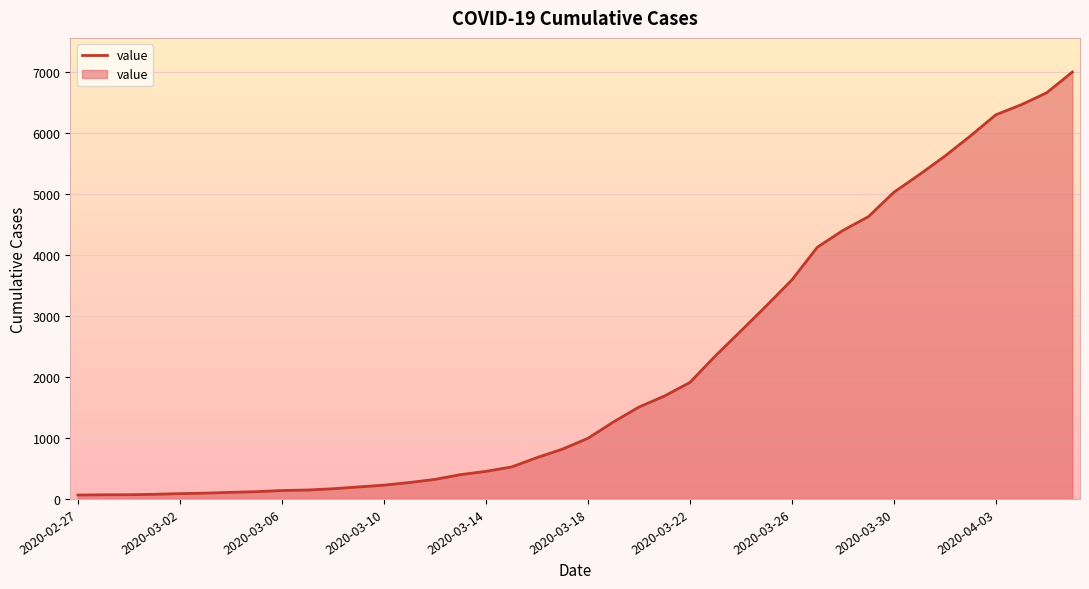

At which label does the data first exceed 993?

2020-03-19